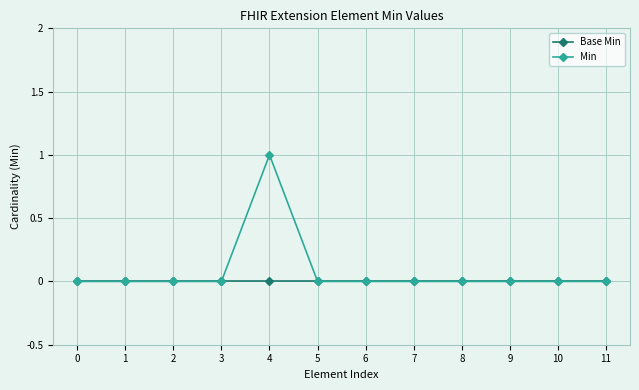

Which series has the largest total across all categories?

Min